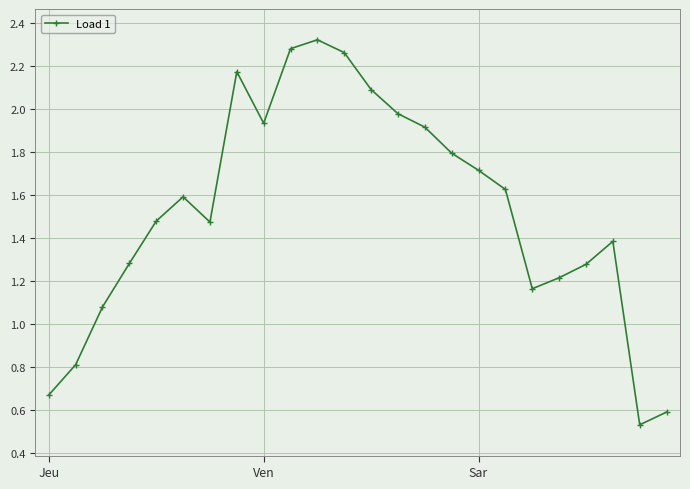

How many interior local valleys (lower than both neighbors) does the data have?

4